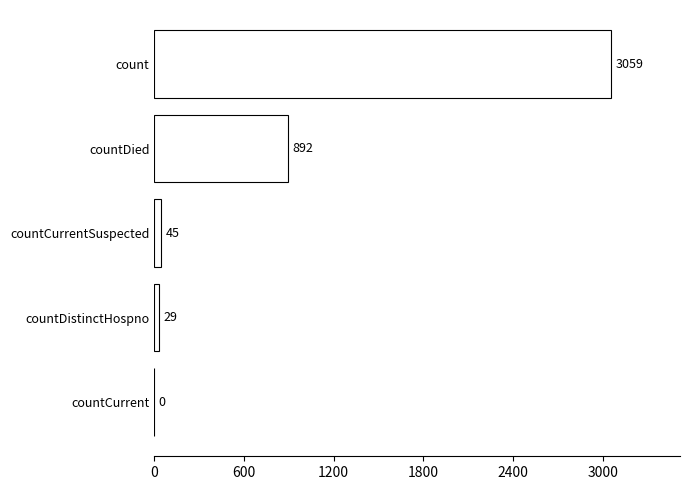

What is the sum of the values at countCurrentSuspected and countCurrent?

45